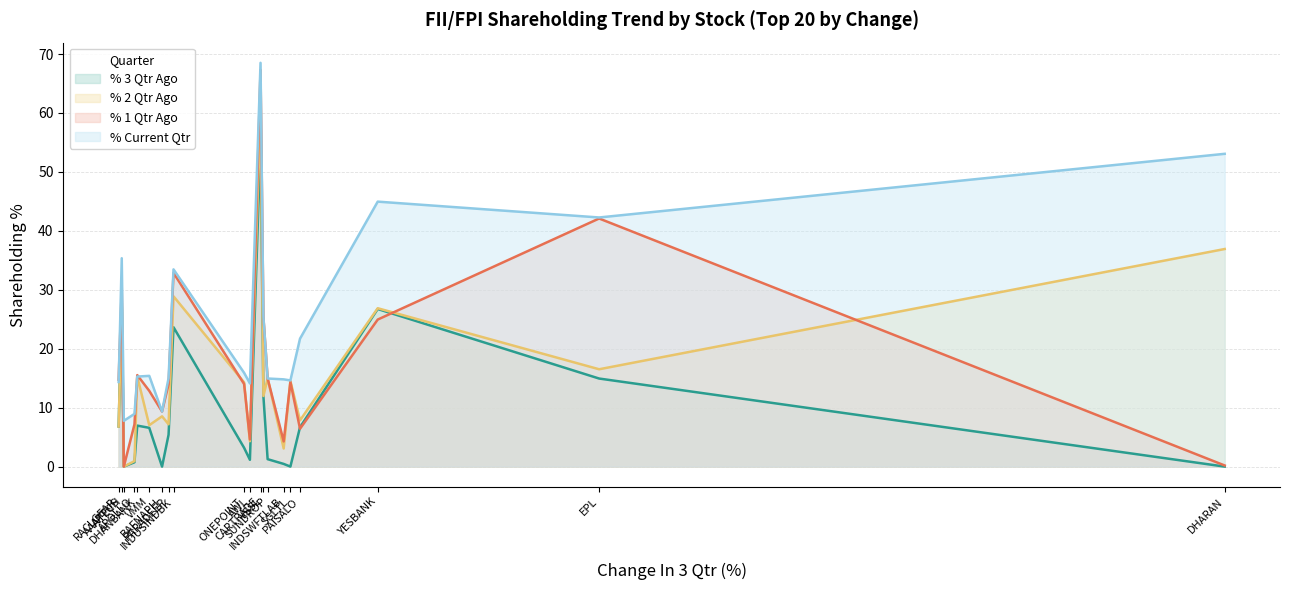

What is the difference between the maximum and minimum values in the % Current Qtr series?

60.7